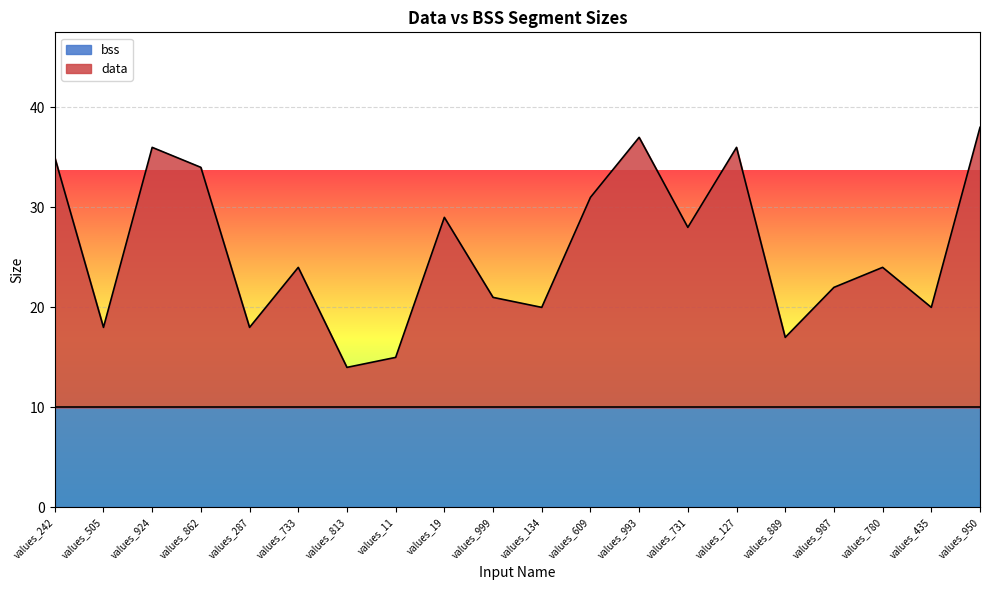

What position from the right is values_505?

19